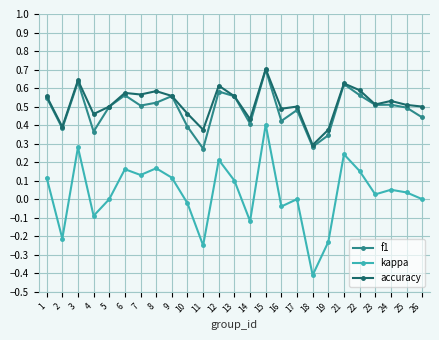

At 22, list the series in order from smallest to largest.

kappa, f1, accuracy